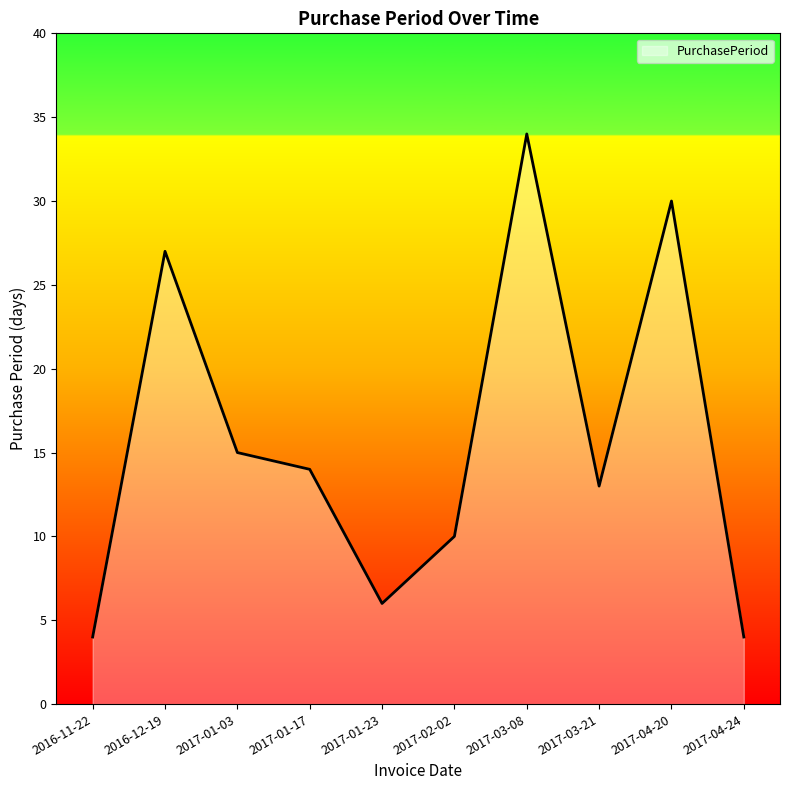

Approximately how many times larger is the value at 2017-02-02 compared to 2017-04-24?

2.5